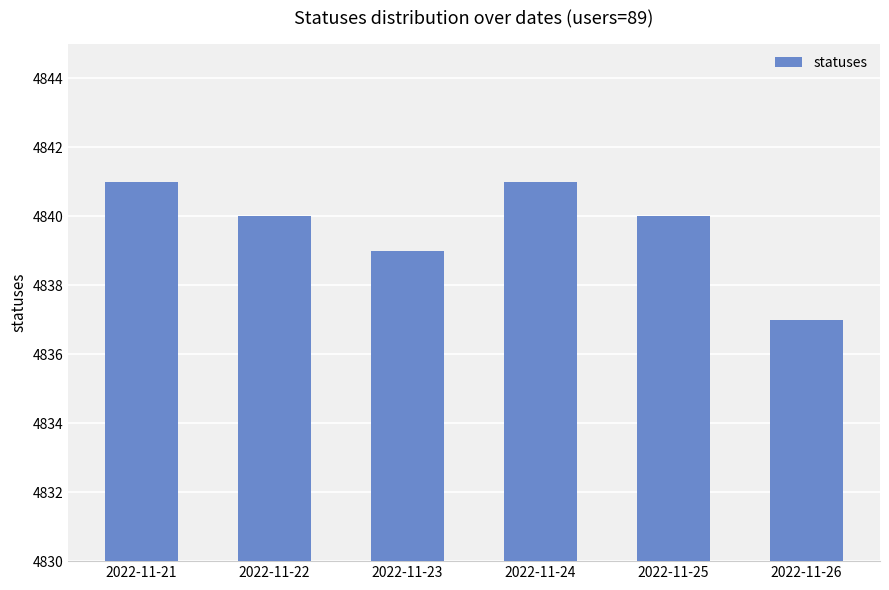

What is the difference between the second highest and second lowest values?

2